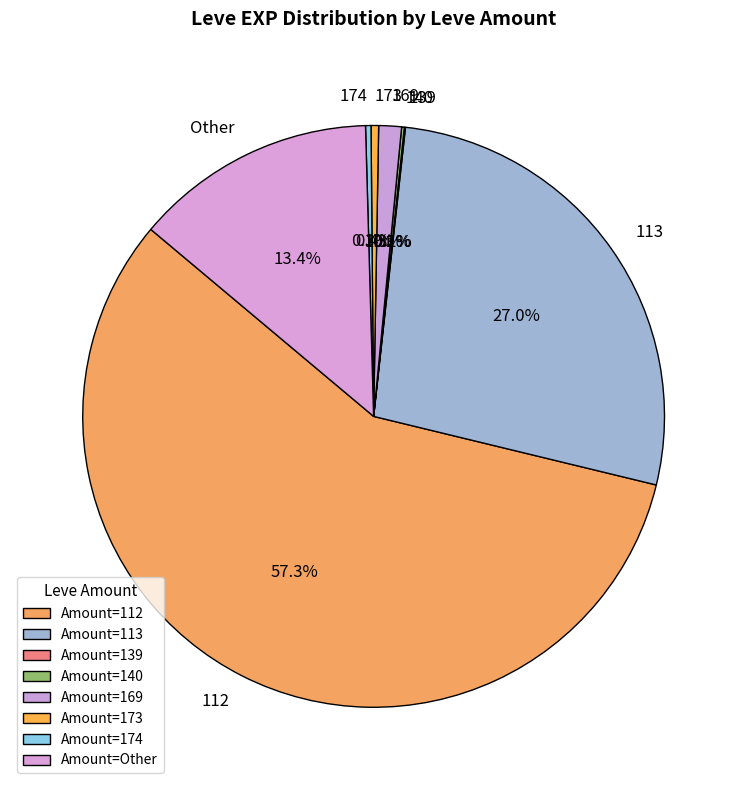

Do 113 and 112 together represent more than half of the pie?

Yes